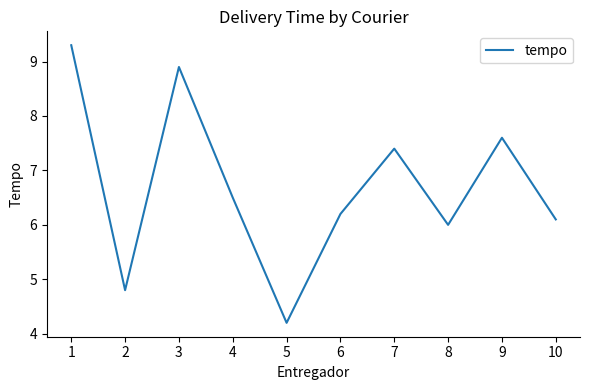

Is it true that the value at 3 is 8.9?

True